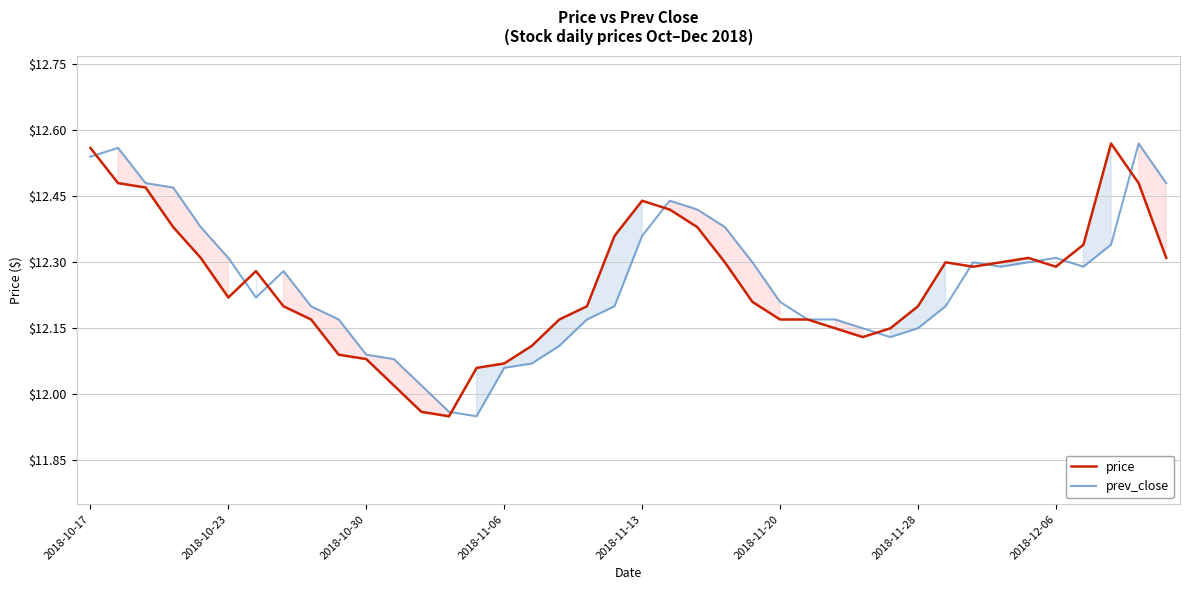

At which category is the sum across all series the highest?

2018-10-17